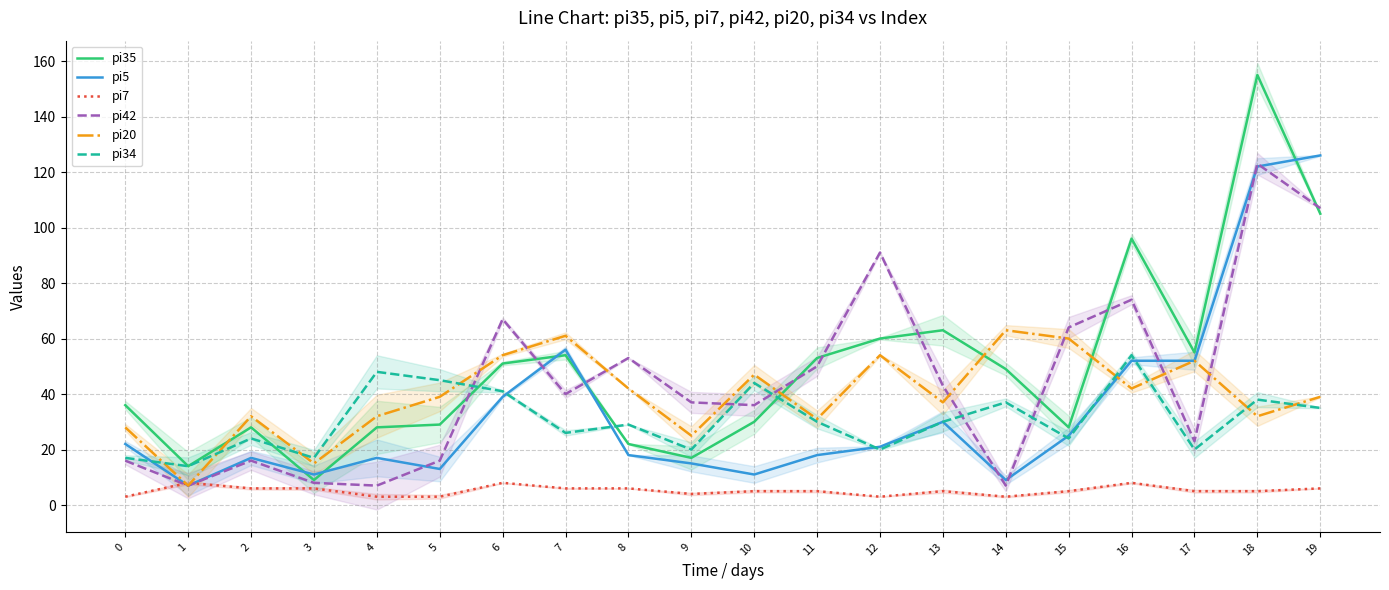

What is the value of the pi34 point at the 14th from the left?

30